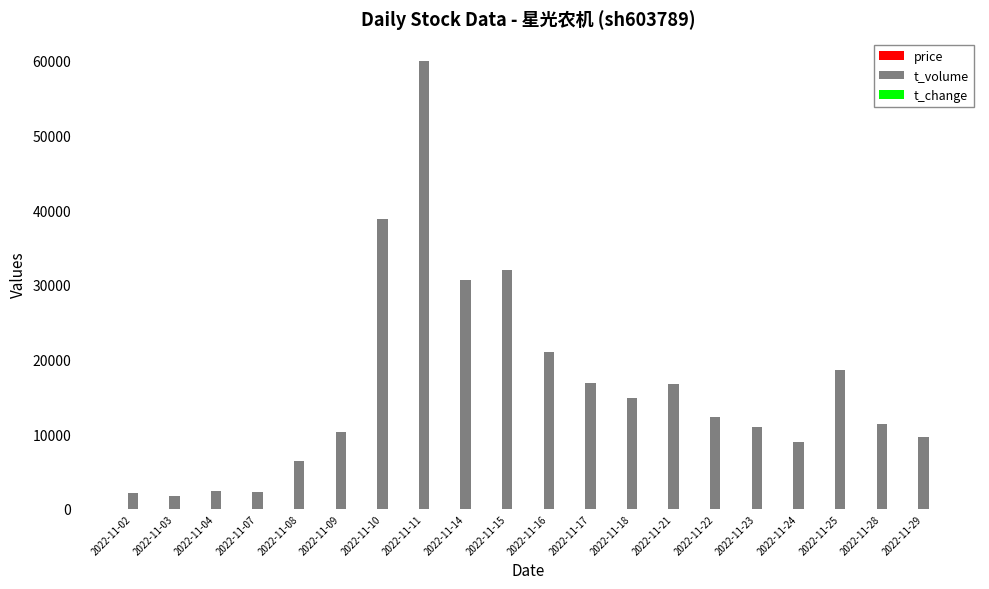

How many groups of bars are there?

20